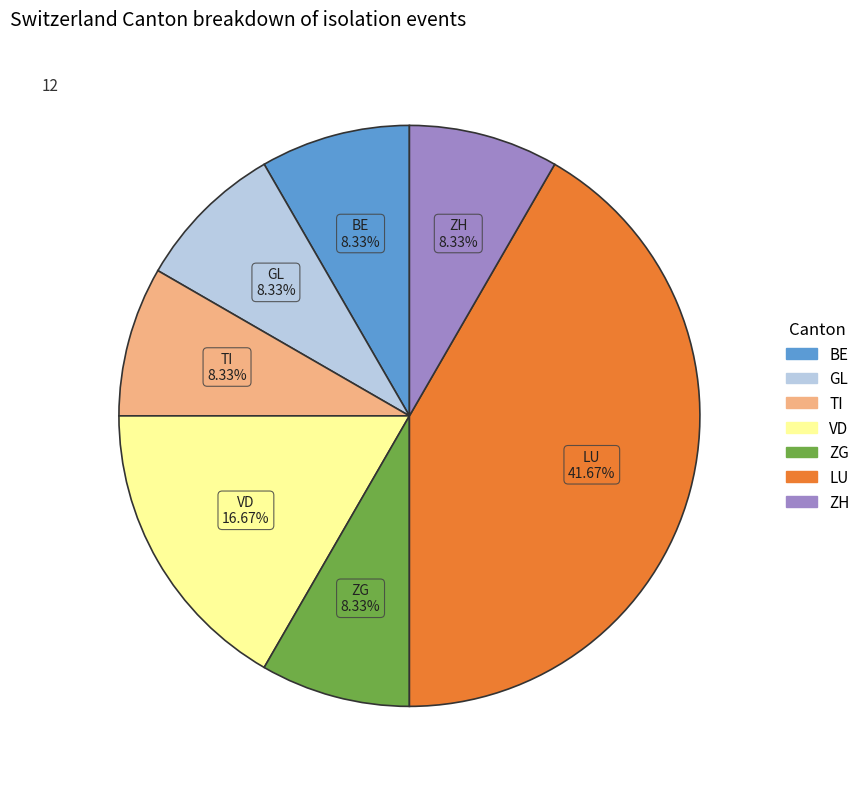

How many segments does this pie chart have?

7